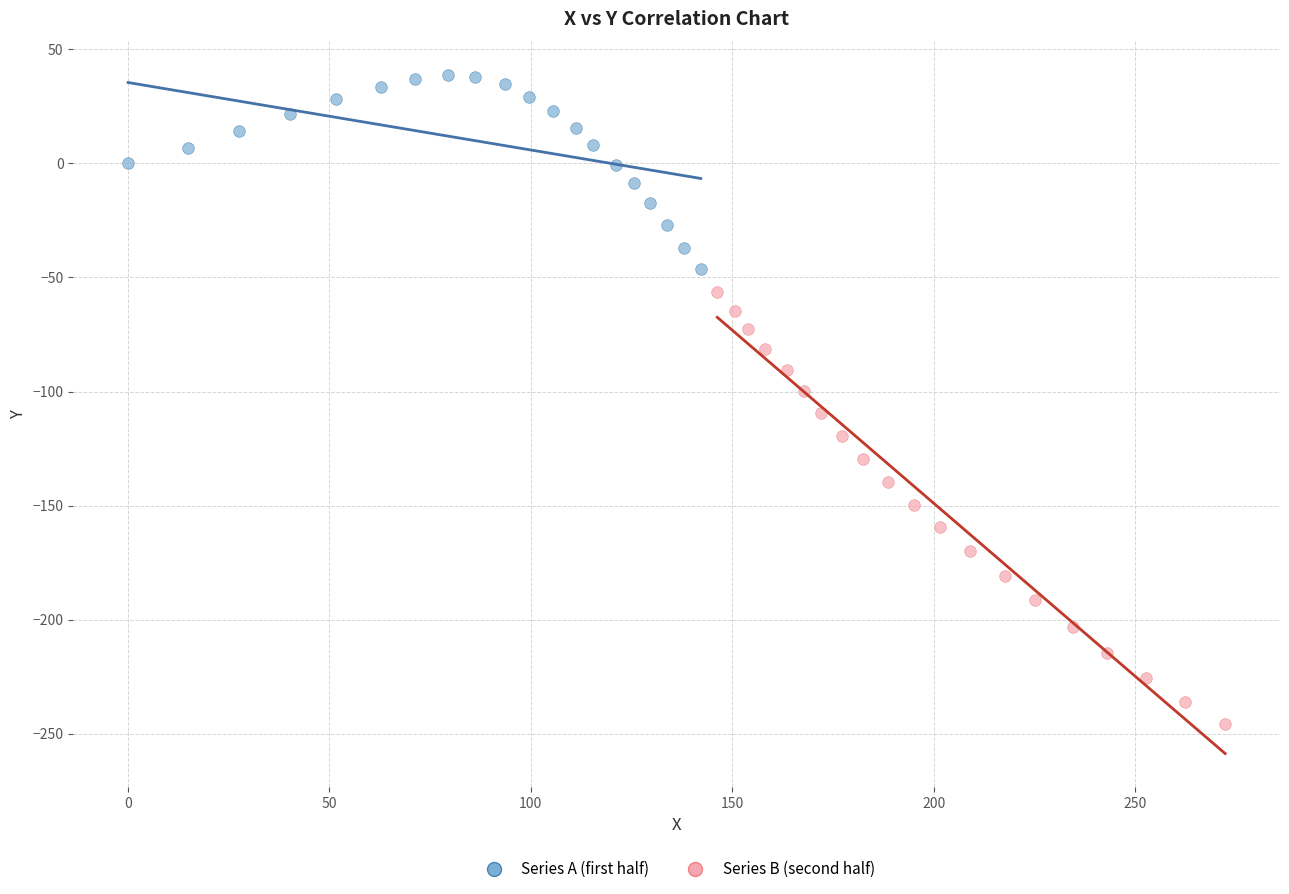

Which series reaches the minimum Y coordinate?

Series B (second half)